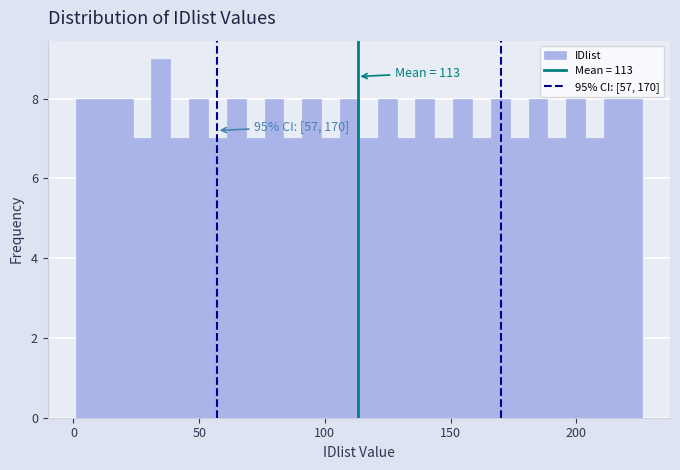

Around what value on the x-axis is the tallest bar? Give the approximate position of its centre, as read against the axis.

35